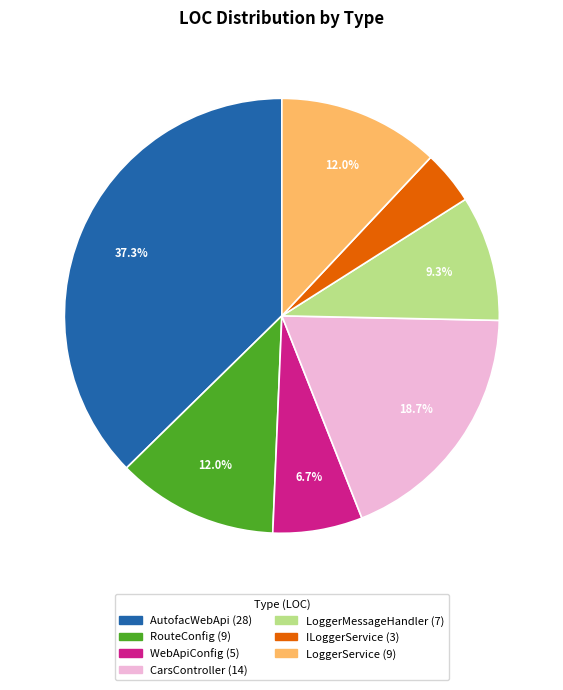

Does any single category account for the majority?

No